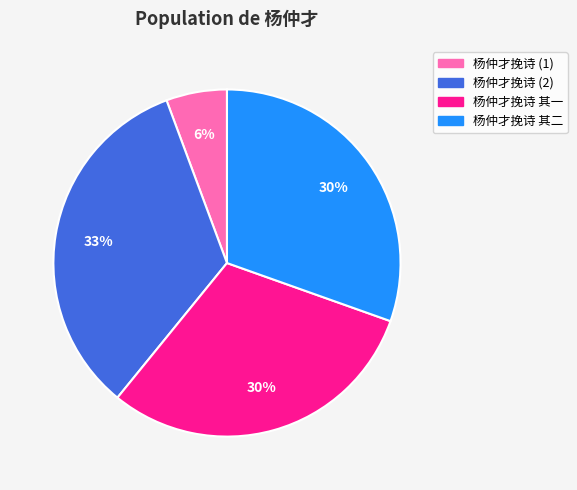

To the nearest percent, what is the average slice percentage?

25%